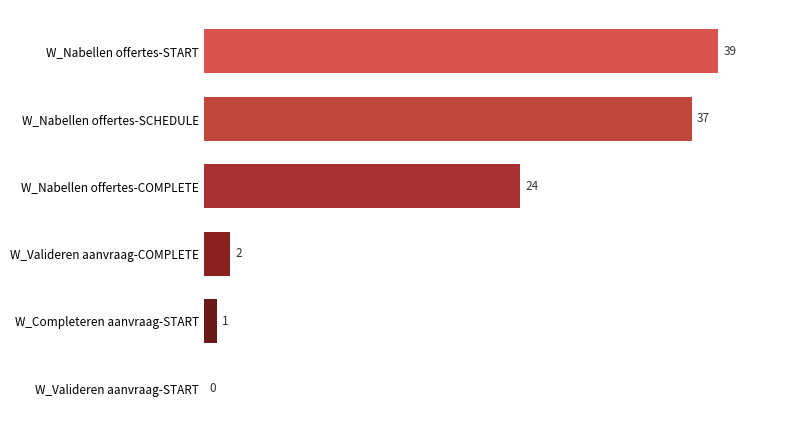

Where is the data nearest to the value 19?

W_Nabellen offertes-COMPLETE